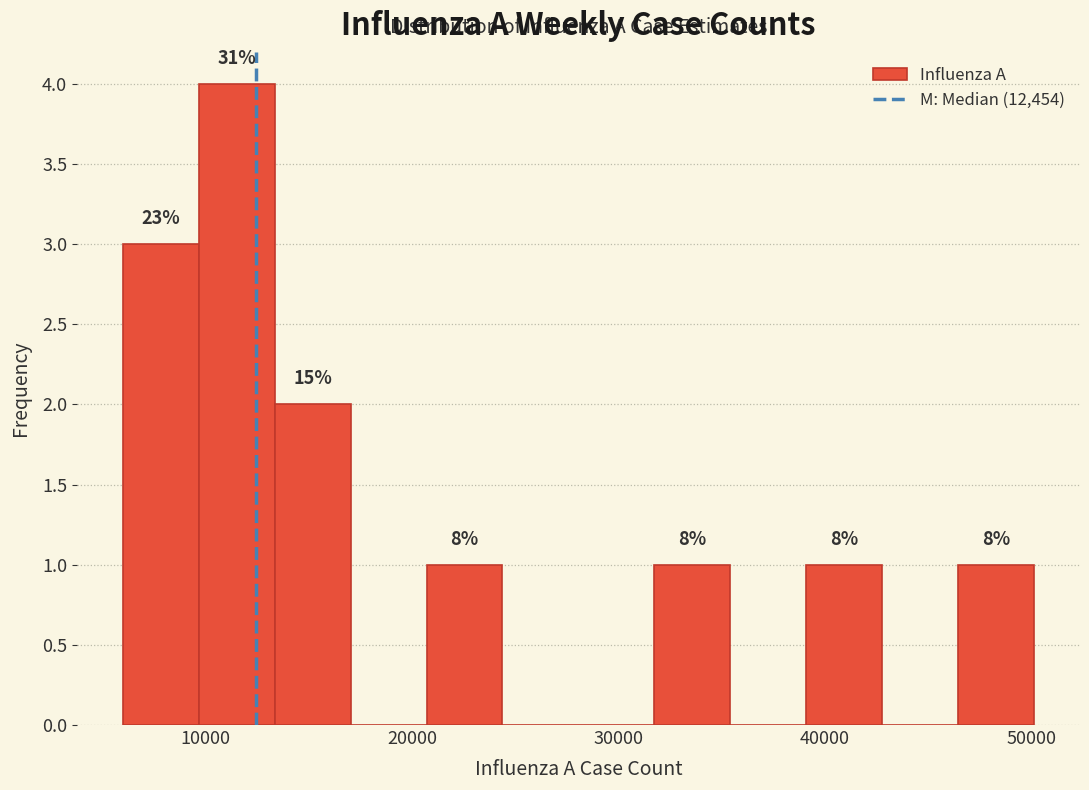

Around what value on the x-axis is the tallest bar? Give the approximate position of its centre, as read against the axis.

12000